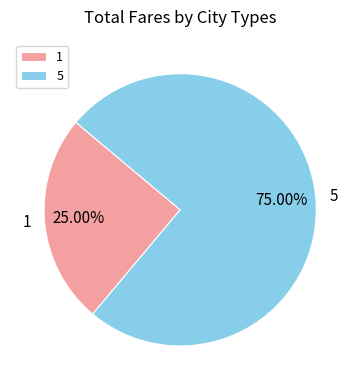

To the nearest percent, what is the difference between the 1 and 5 slice percentages?

50%